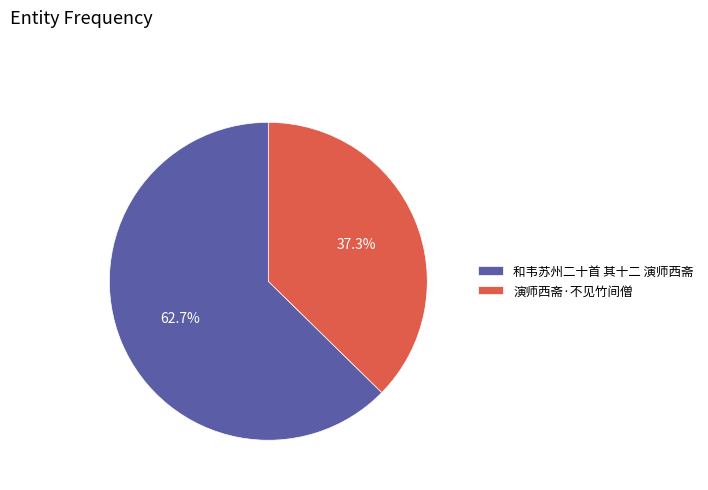

How many slices are in this pie chart?

2